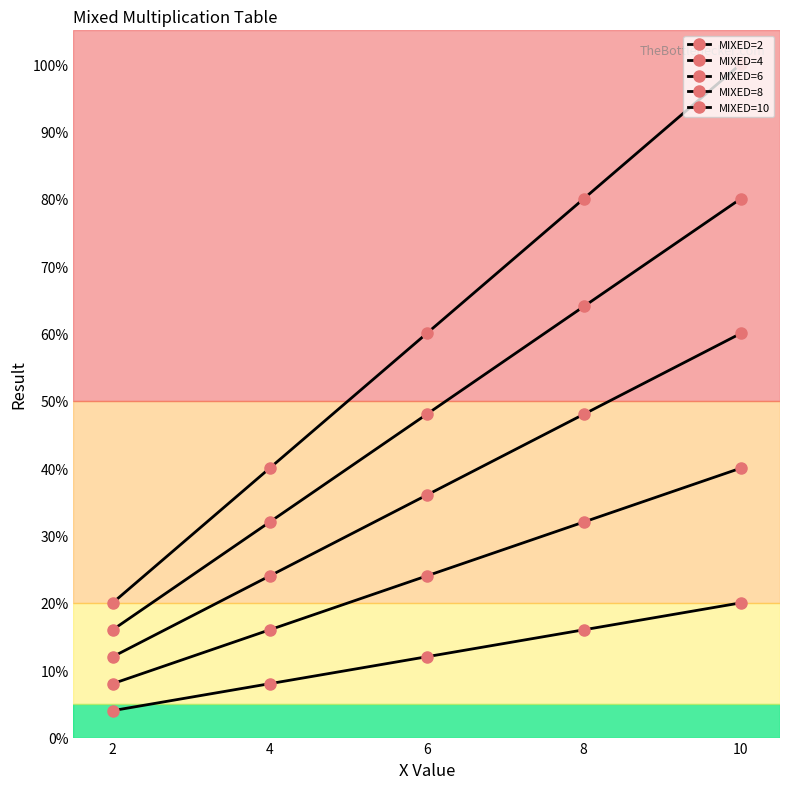

Rank the categories by MIXED=4 value from lowest to highest.

2, 4, 6, 8, 10